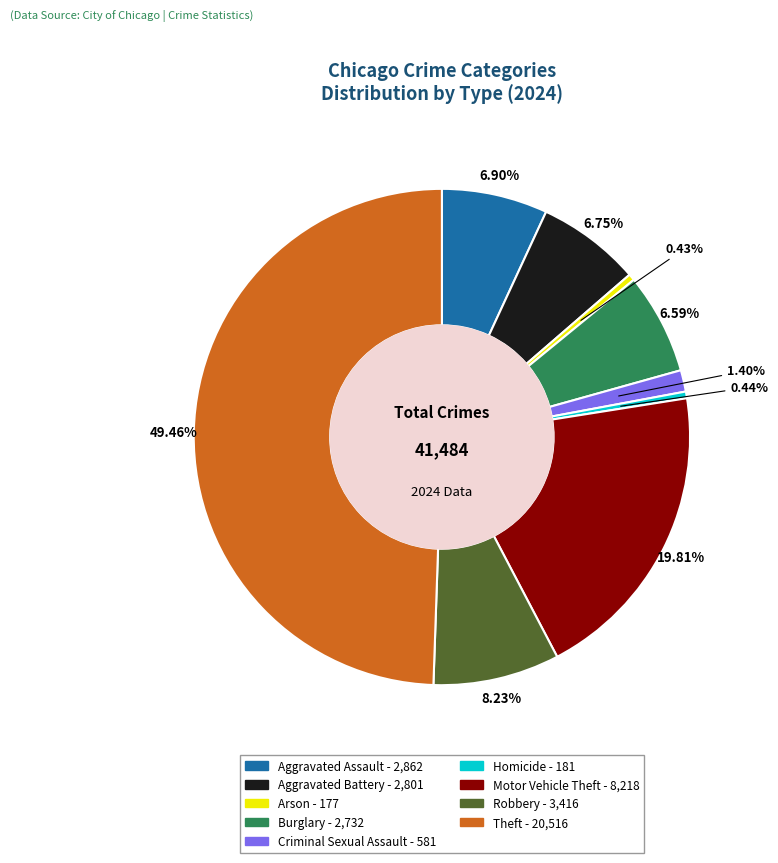

What portion of the pie excludes Aggravated Assault?

93.1%